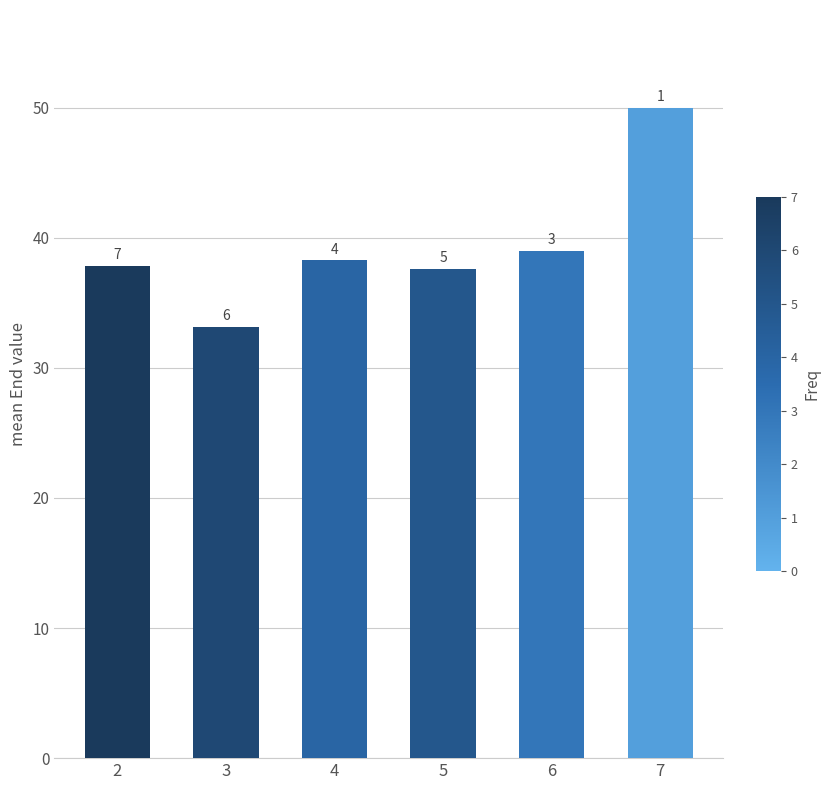

How many bars are there in total?

6